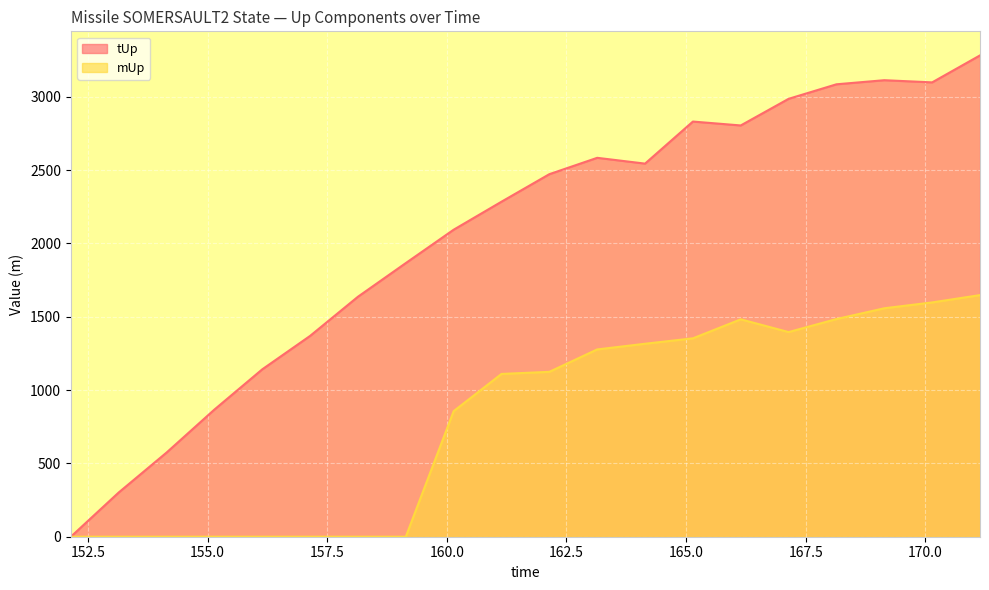

Between 159.142 and 164.142, which series saw the biggest shift?

mUp